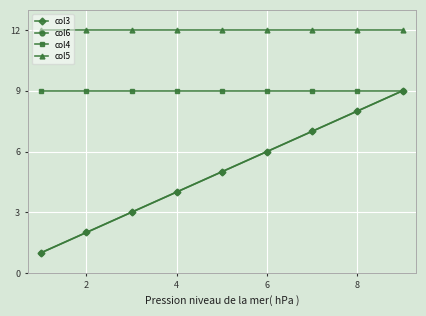

Does the chart have visible grid lines?

Yes